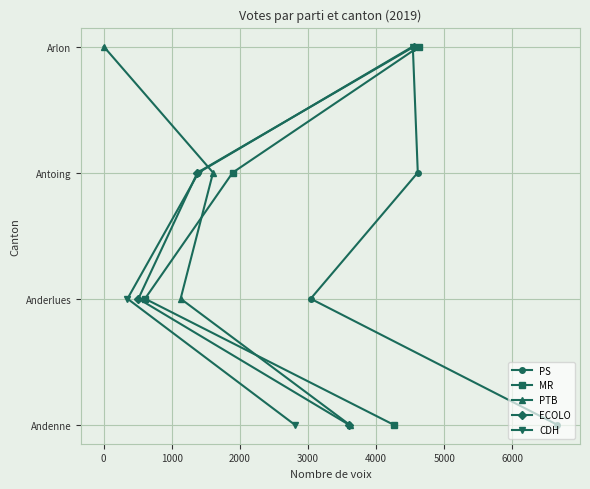

Which has a higher value, 2000 or 1000?

2000